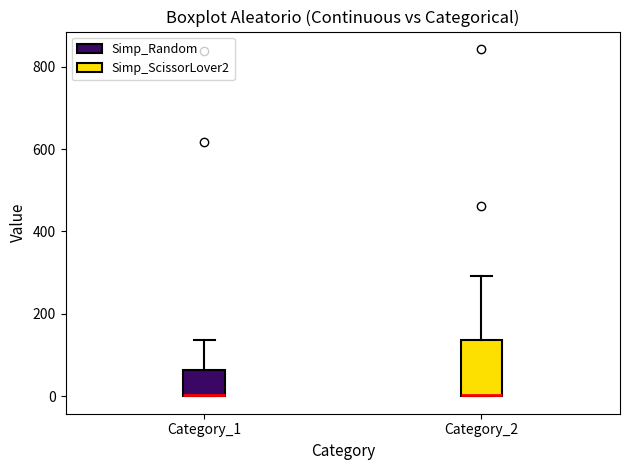

Where is the lower edge of the box for Category_2 on the y-axis? The values are not printed on the chart, so give them approximately, as read against the axis.

0